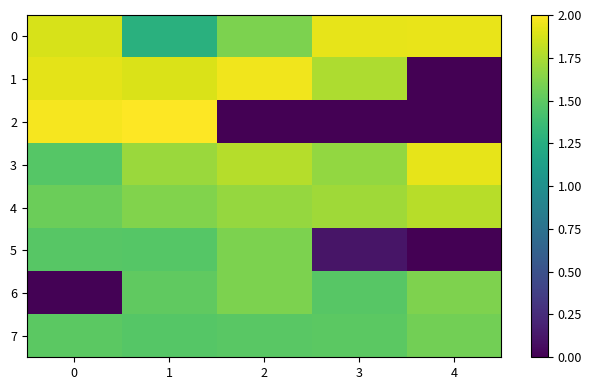

What is the total value across all series at 2?

11.7